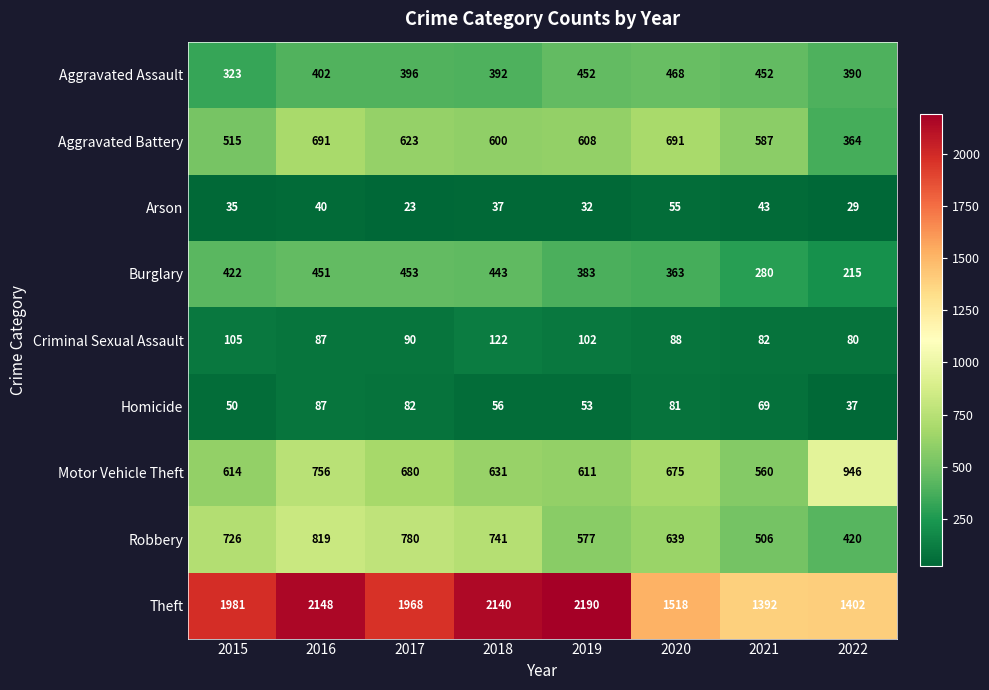

What is the average value of the Arson series?

37